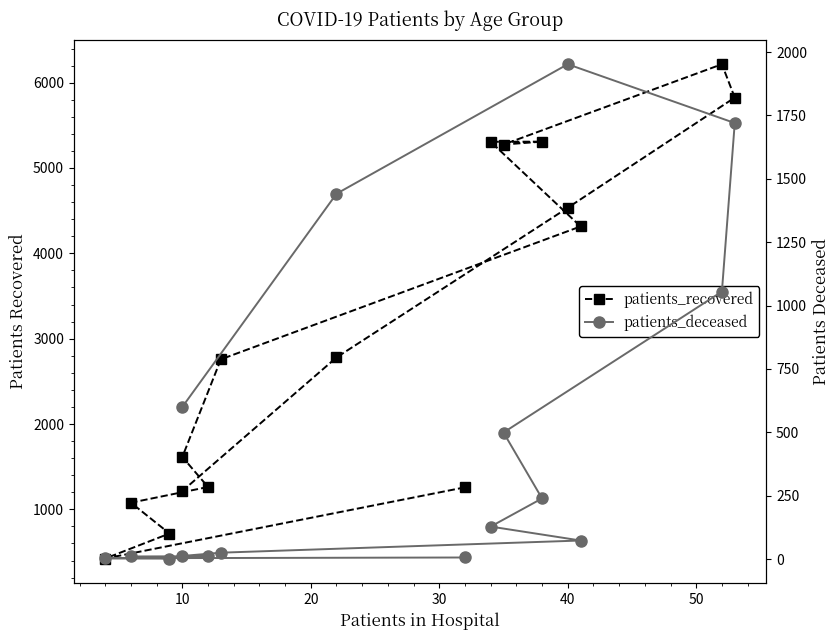

What is the average value of the patients_deceased series?

486